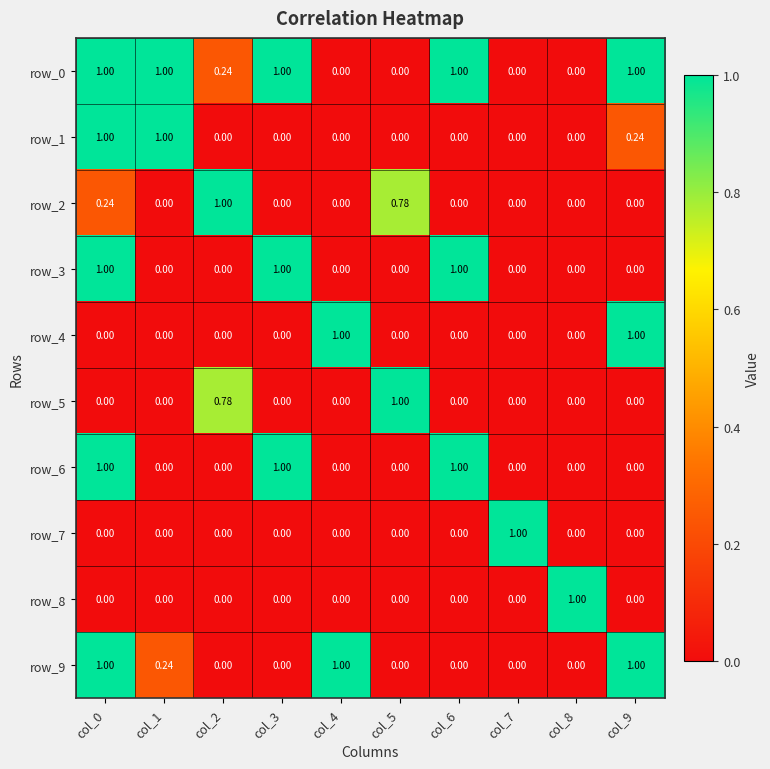

At which label does row_3 reach its peak?

col_0